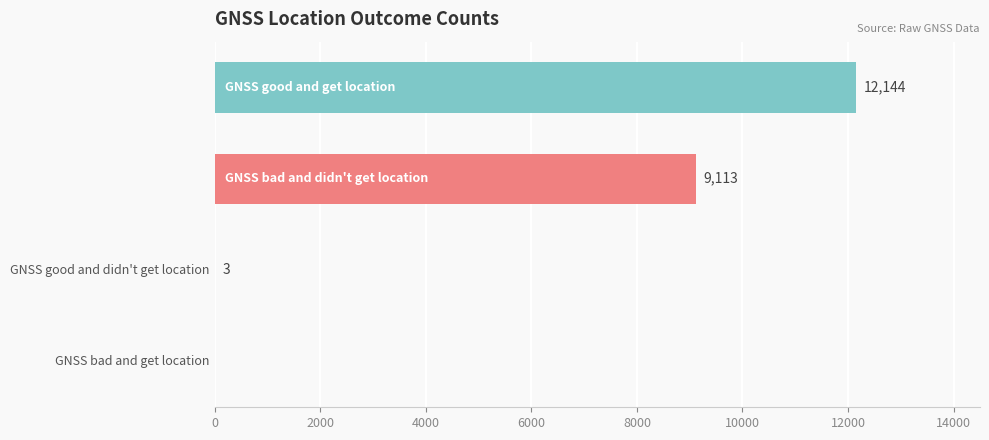

What is the maximum value shown in the chart?

12144